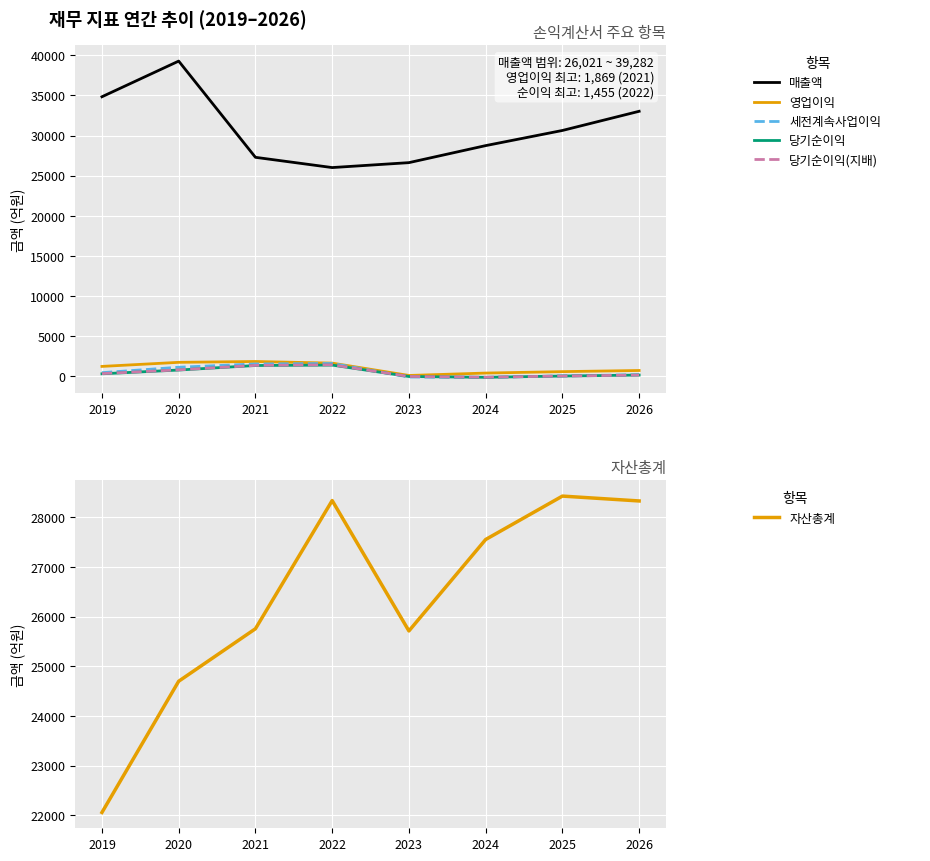

At which label does 세전계속사업이익 first exceed 477?

2020